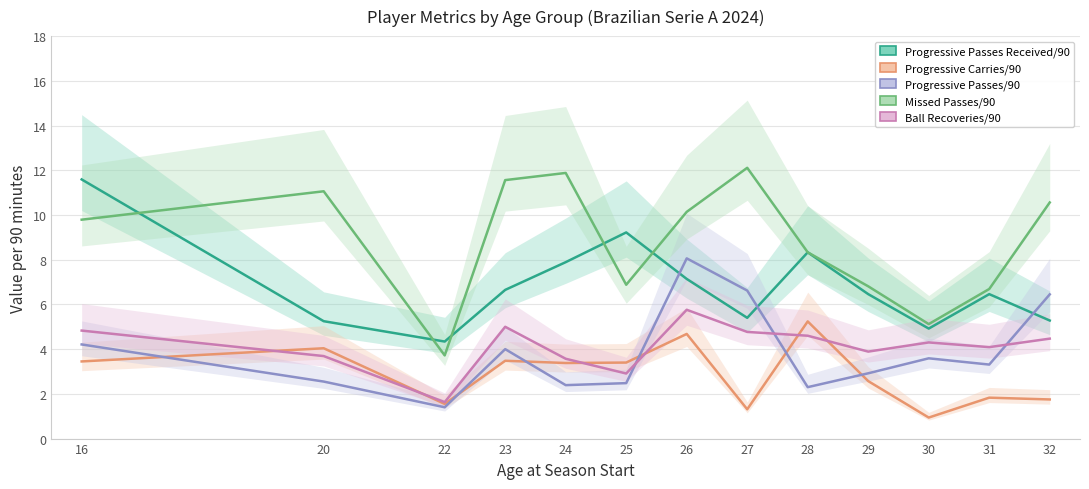

At how many categories does at least one series exceed 11?

5